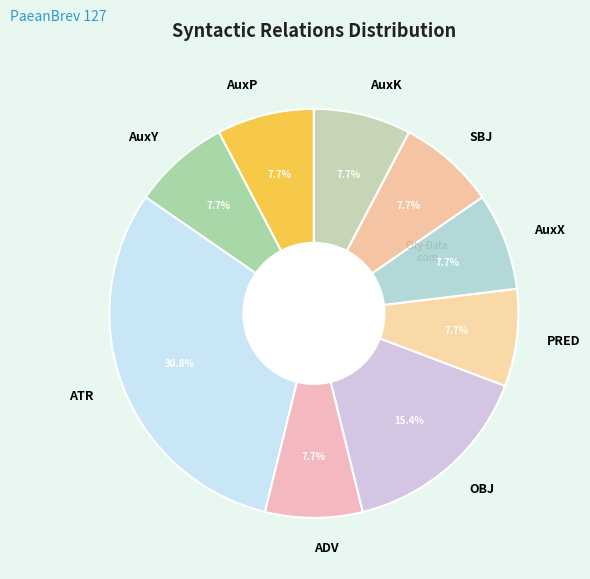

Combined, what portion of the pie is AuxY and ADV?

15.4%